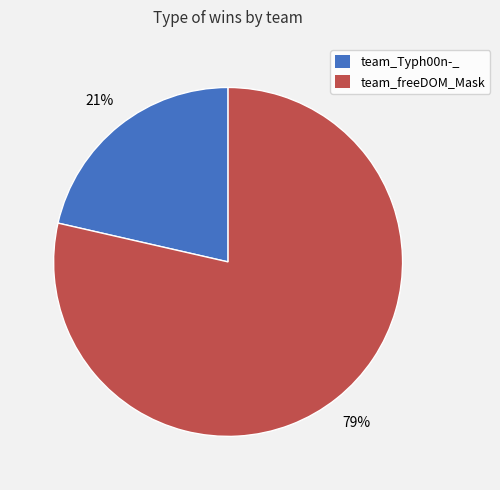

What is the largest slice in the pie chart?

team_freeDOM_Mask